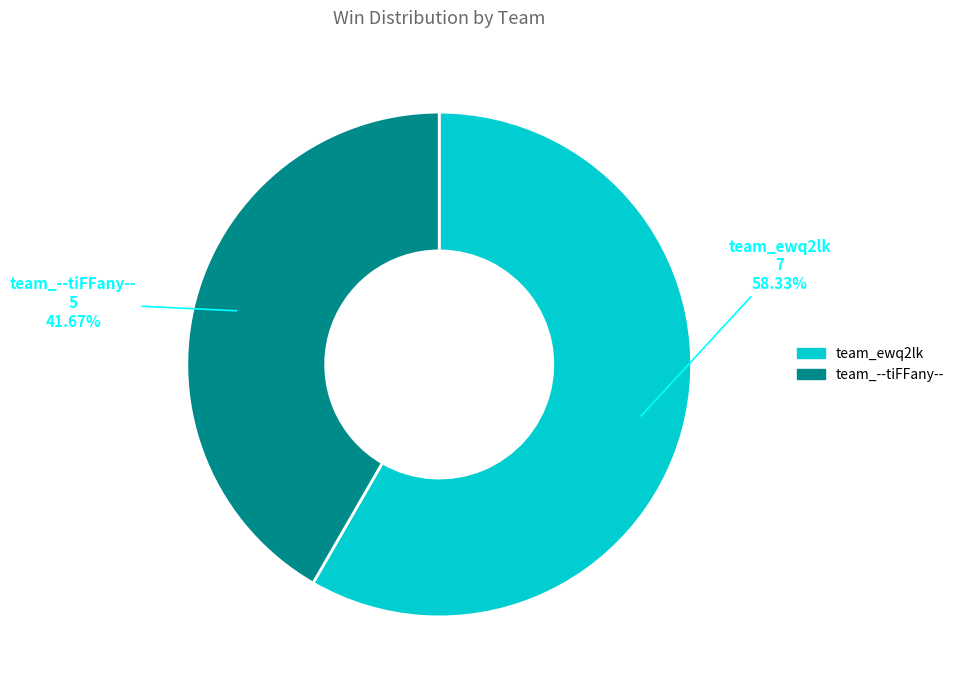

What is the largest slice in the pie chart?

team_ewq2lk